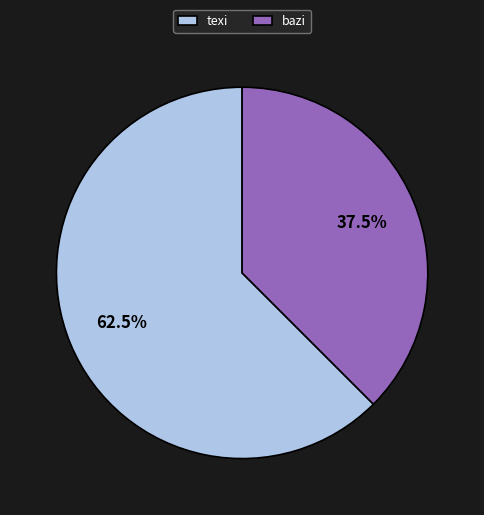

What is the largest slice in the pie chart?

texi